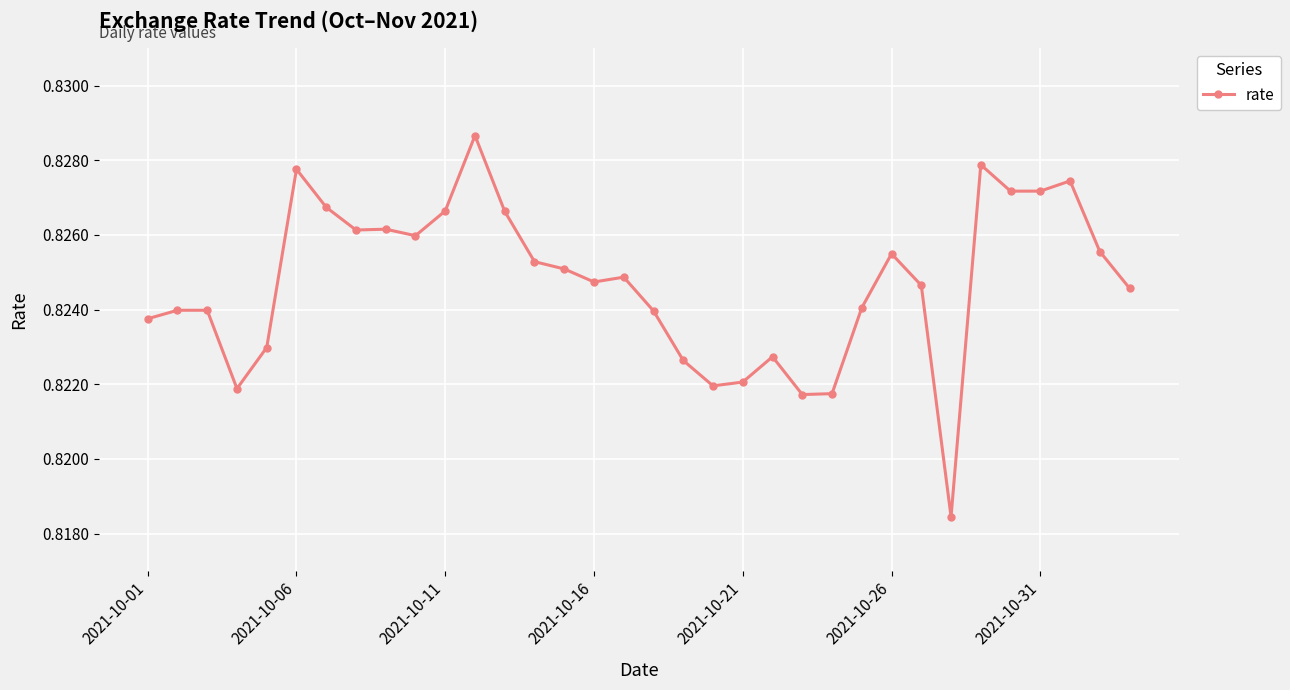

What is the sum of all values?

28.0